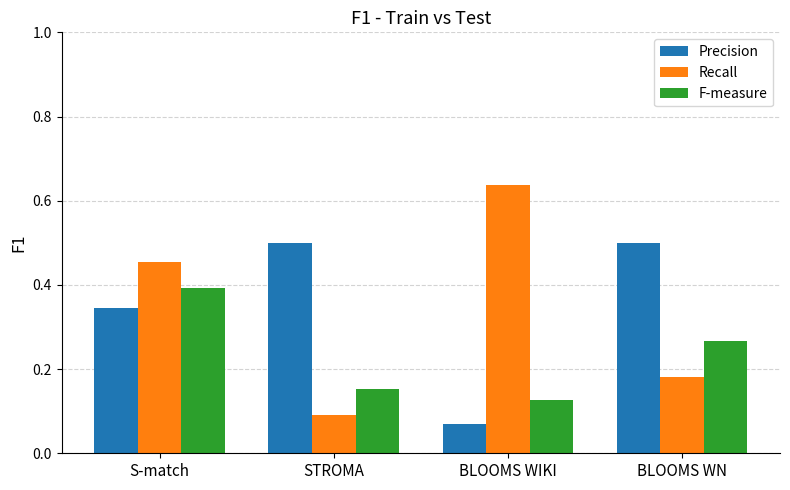

Is it true that Recall equals 0.2 at BLOOMS WIKI?

False